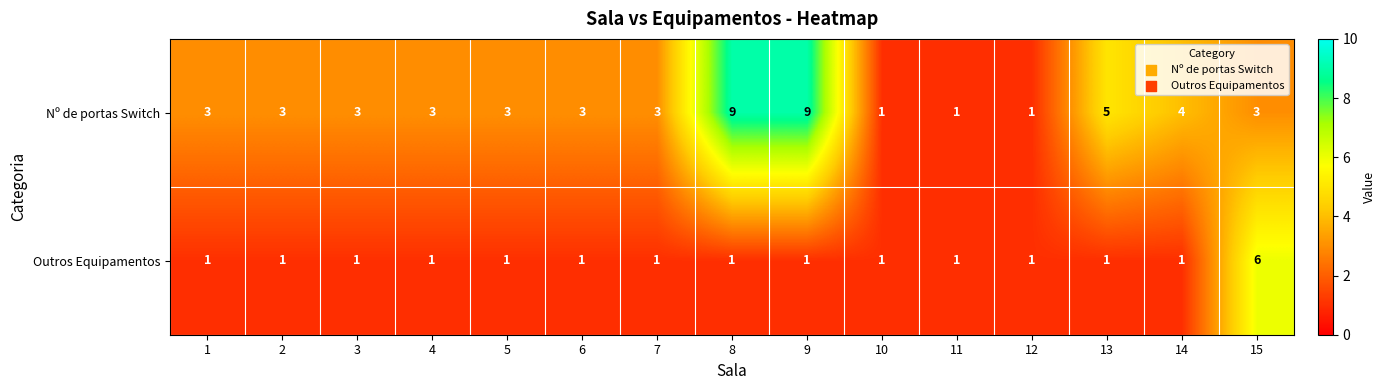

How many series are shown in this chart?

2